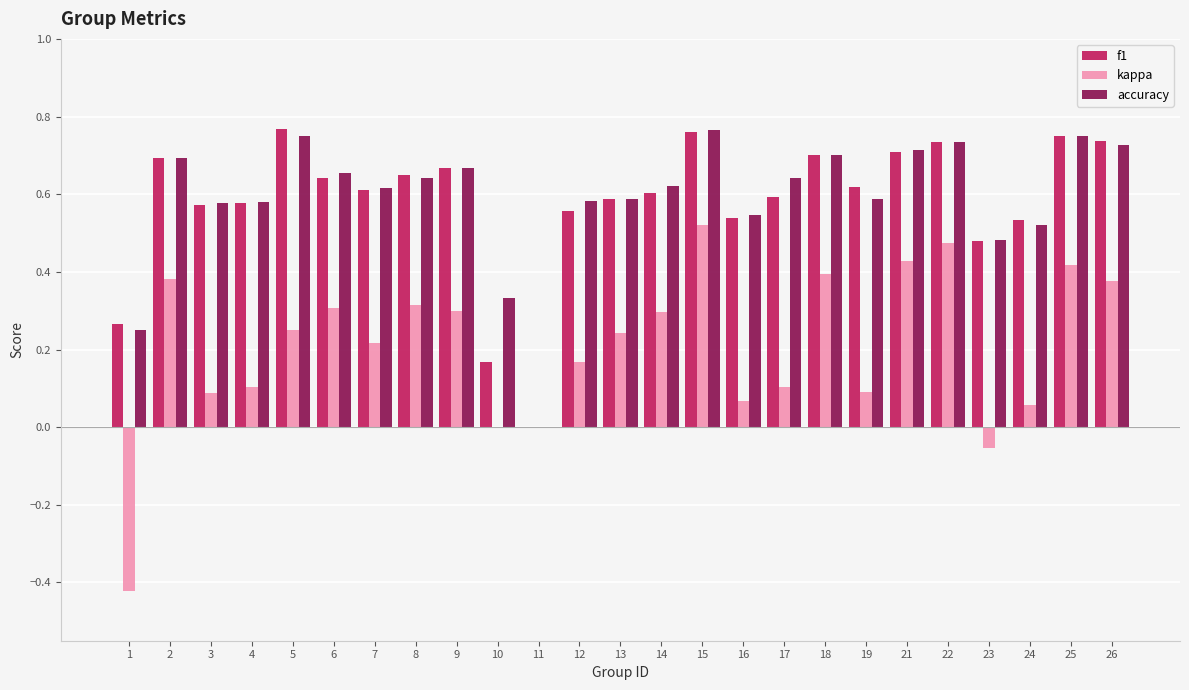

How many groups of bars are there?

25